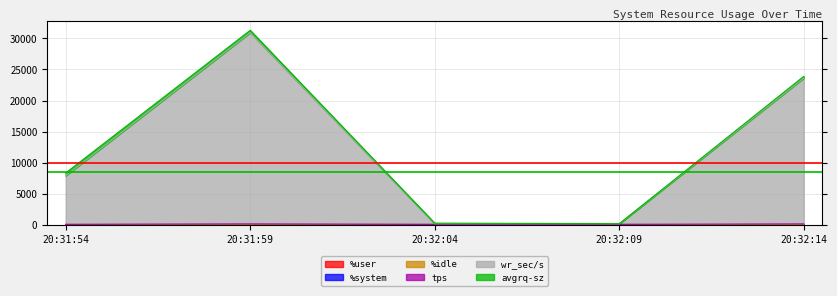

What is the minimum value shown in the chart?

65.5